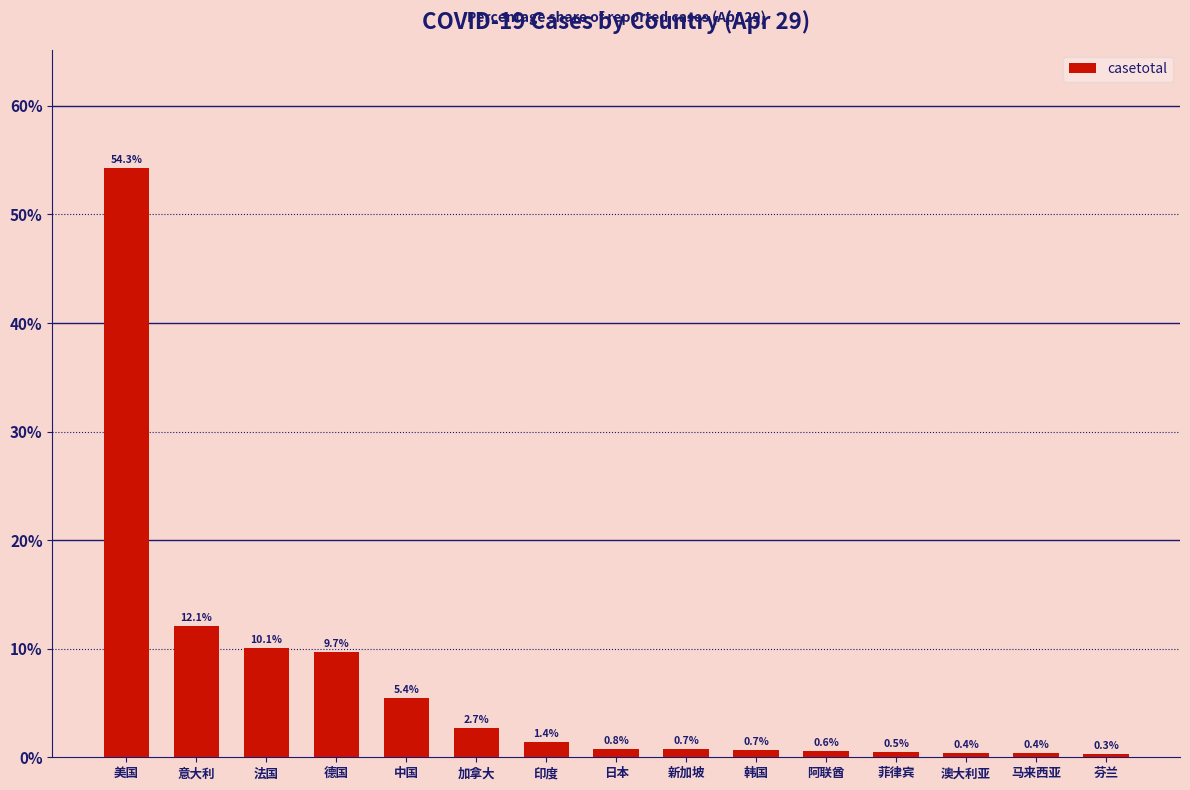

Are the bars grouped side by side (vs. stacked)?

No